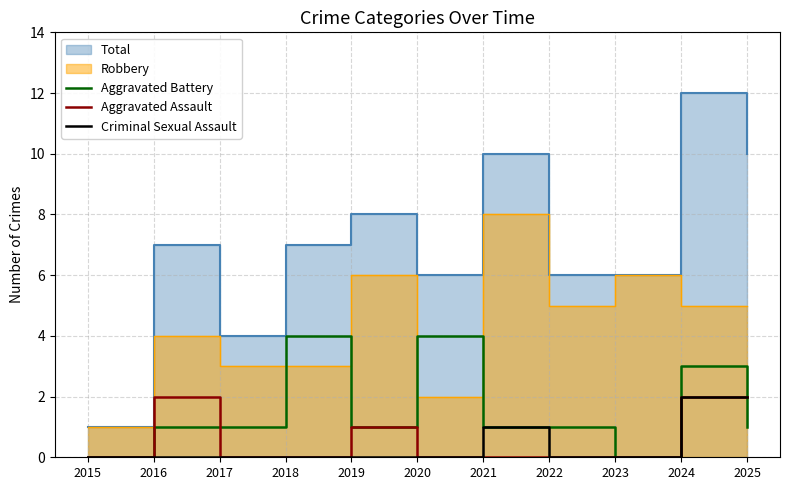

How many times do Aggravated Battery and Aggravated Assault cross each other?

2